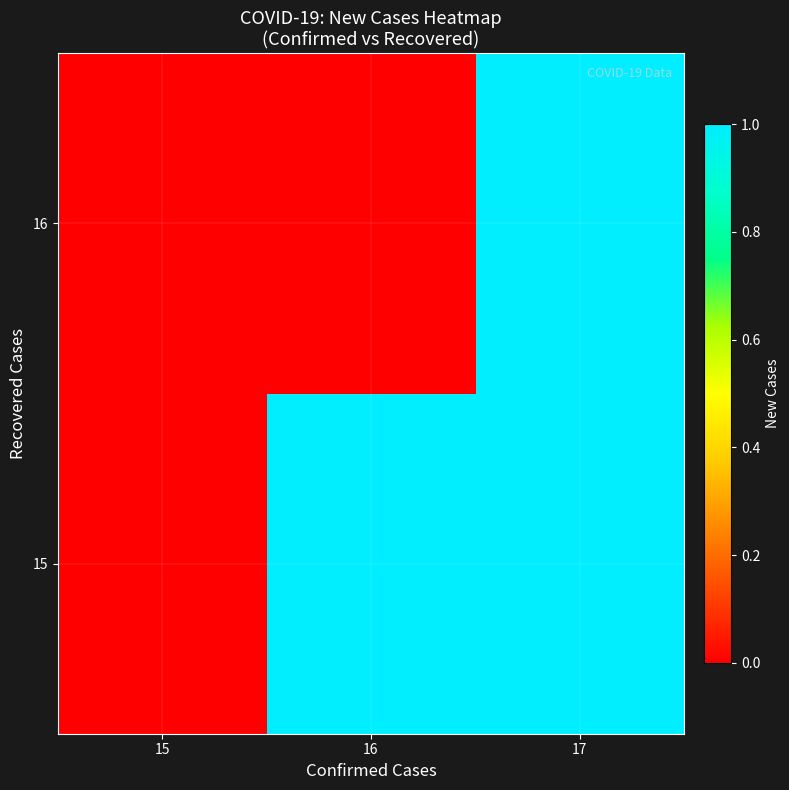

At which category does the chart reach its minimum across all series?

15